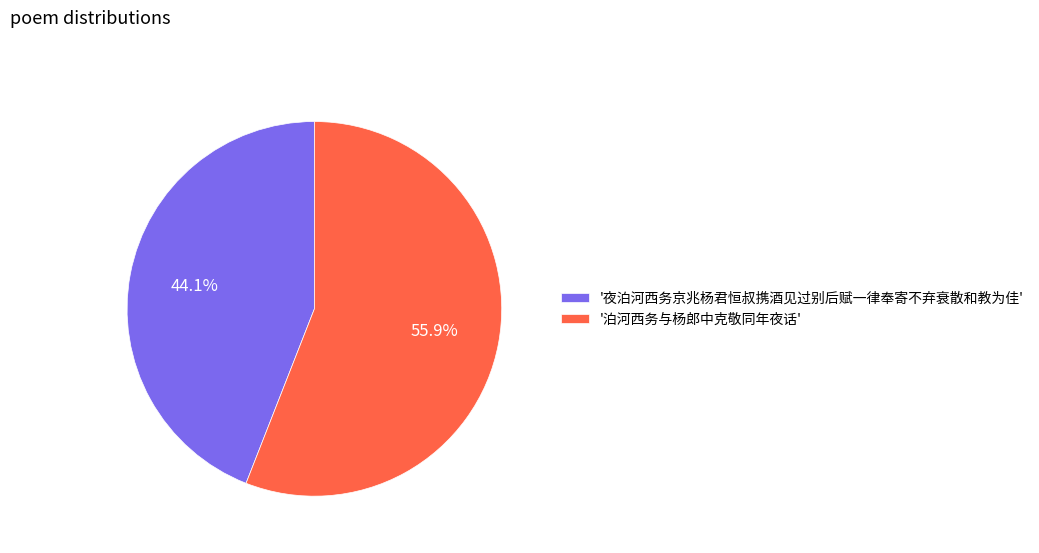

Which category has the biggest portion of the pie?

'泊河西务与杨郎中克敬同年夜话'